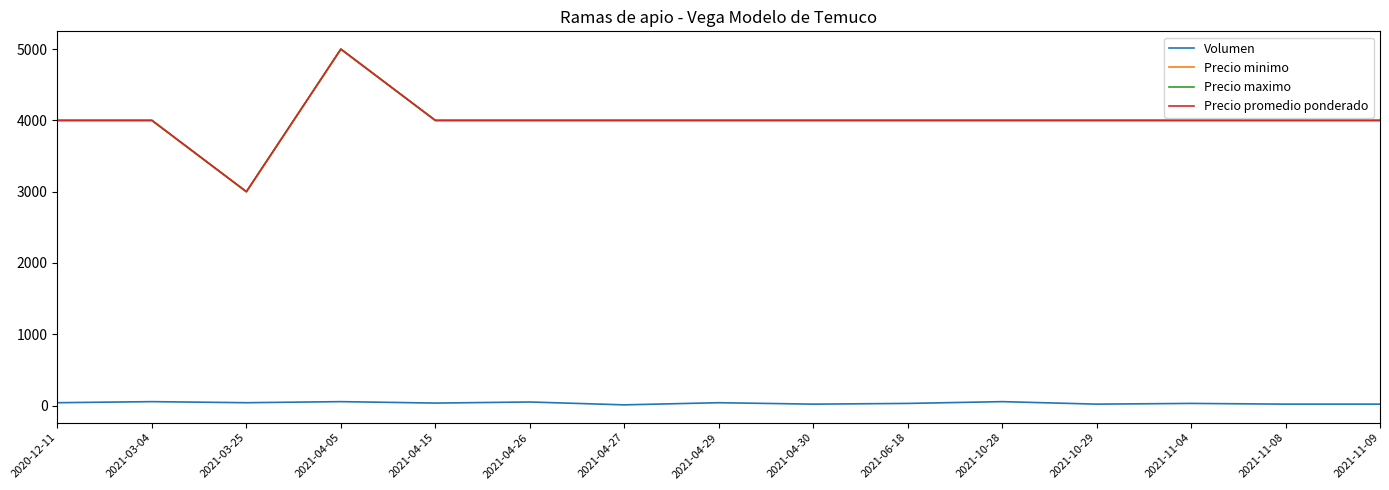

What is the average value of the Precio minimo series?

4000